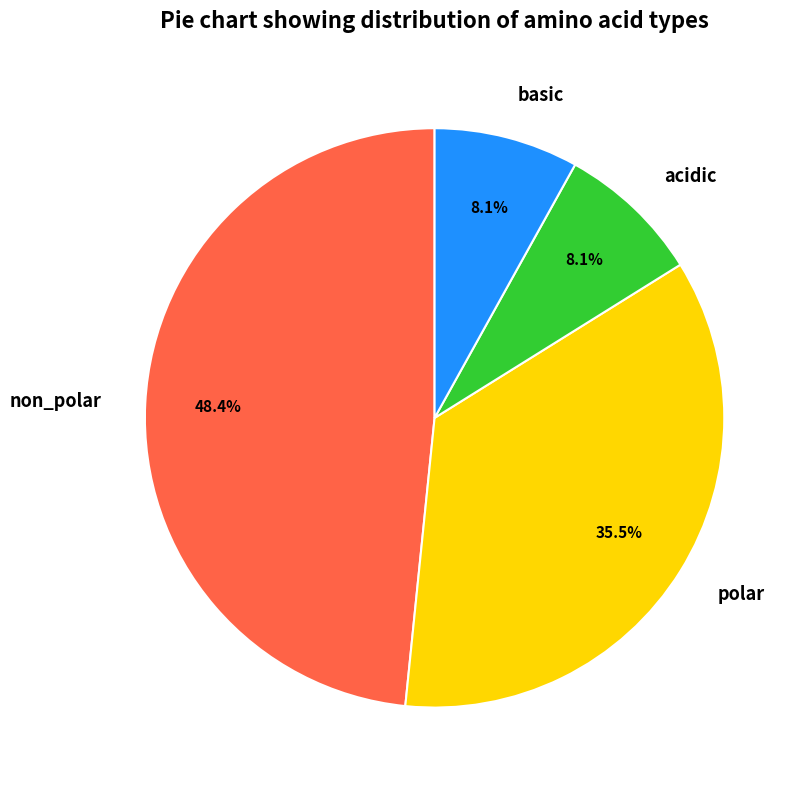

What portion of the pie excludes non_polar?

51.6%